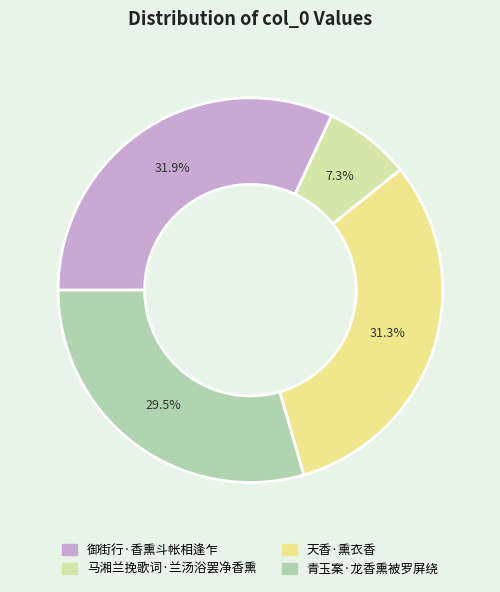

Does 天香·熏衣香 represent more than half of the total?

No